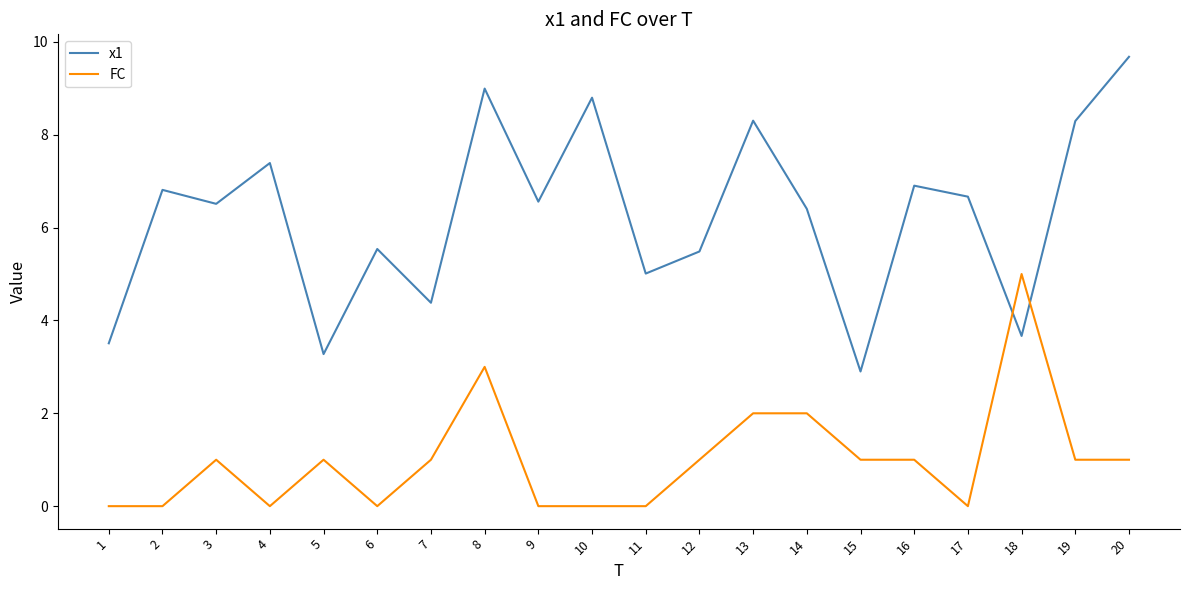

Read the FC value at 20.

1.0